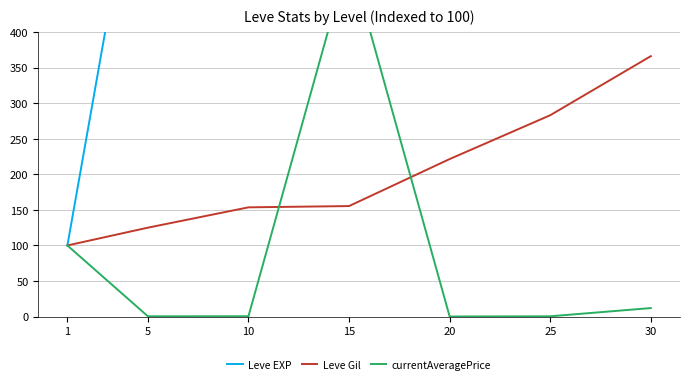

True or false: Leve Gil and Leve EXP intersect in this chart.

False